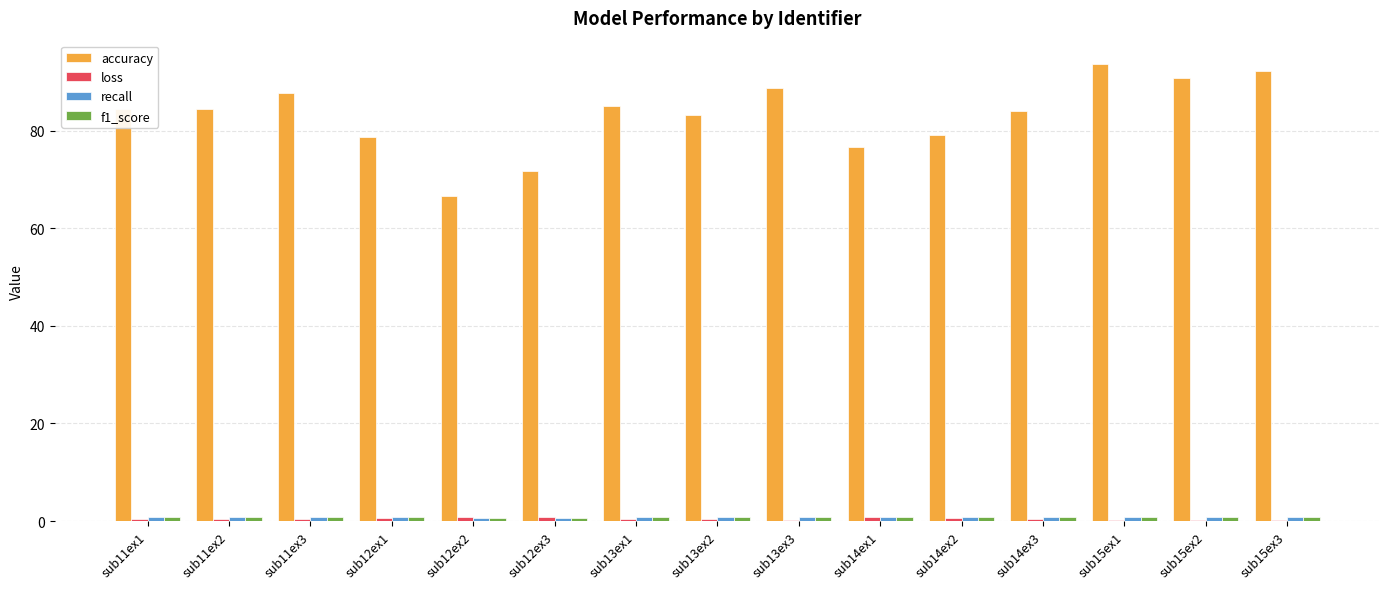

The value of accuracy at sub13ex3 is 88.7. True or false?

True